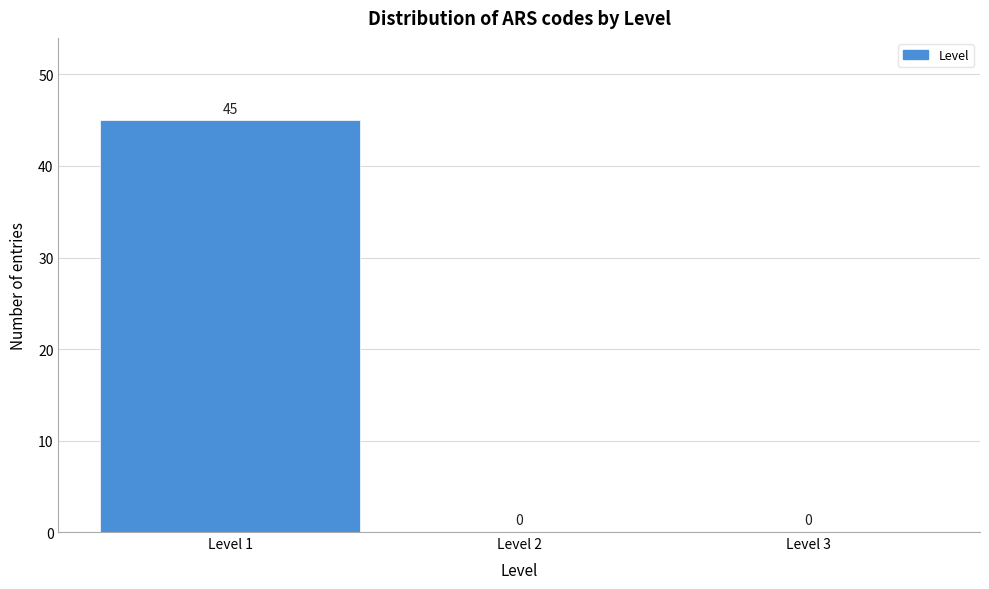

What is the height of the bar covering 0.5 to 1.5 on the x-axis?

45